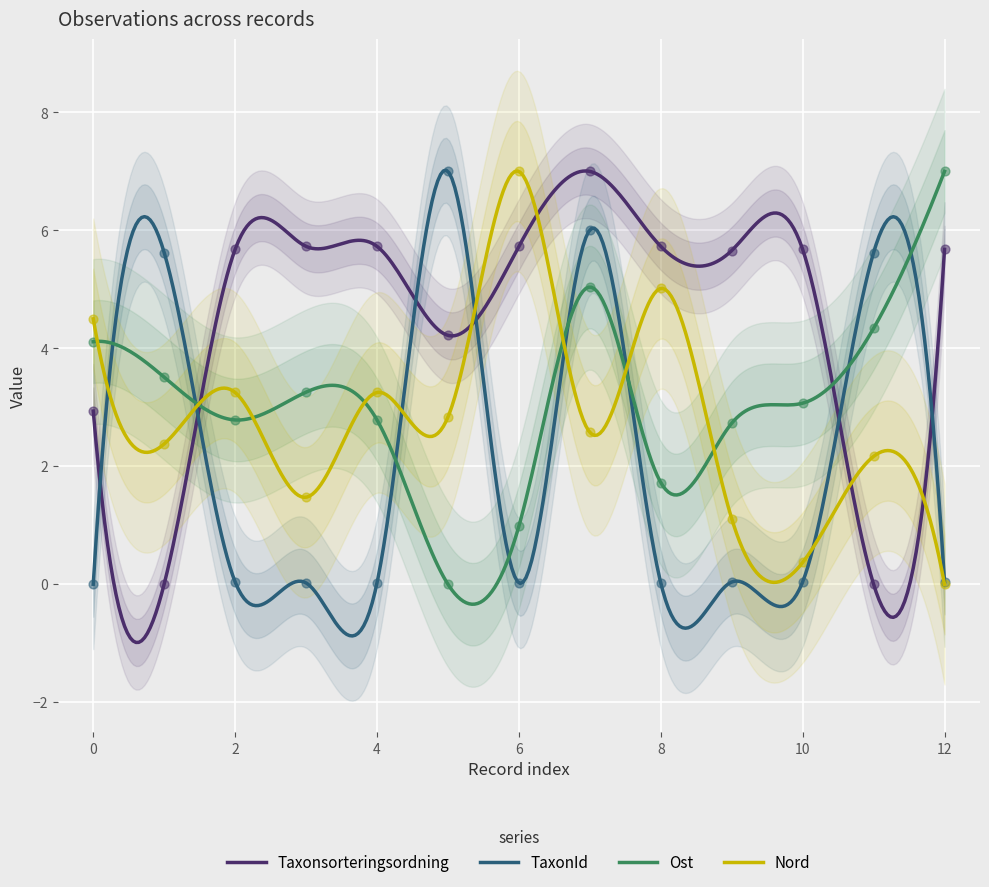

What is the lowest value of the Ost series?

-0.3